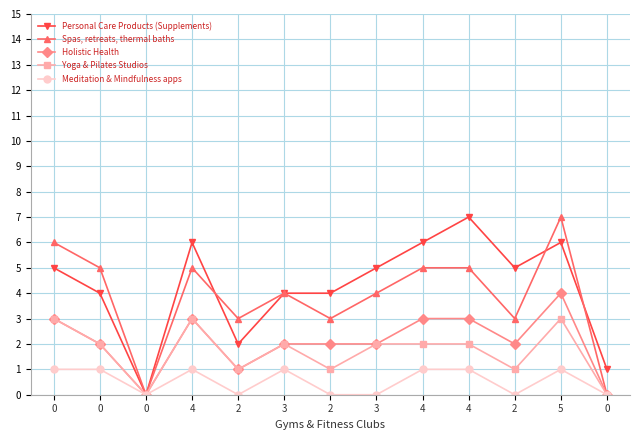

What is the sum of the Personal Care Products (Supplements) values at 3 and 4?

12